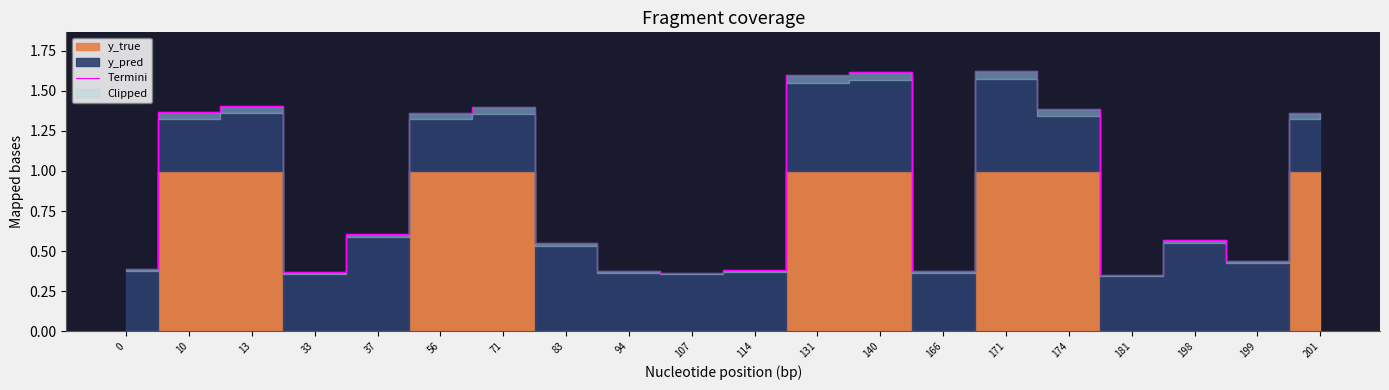

Rank the categories by value from lowest to highest.

181, 107, 33, 94, 166, 114, 0, 199, 83, 198, 37, 201, 56, 10, 174, 71, 13, 131, 140, 171